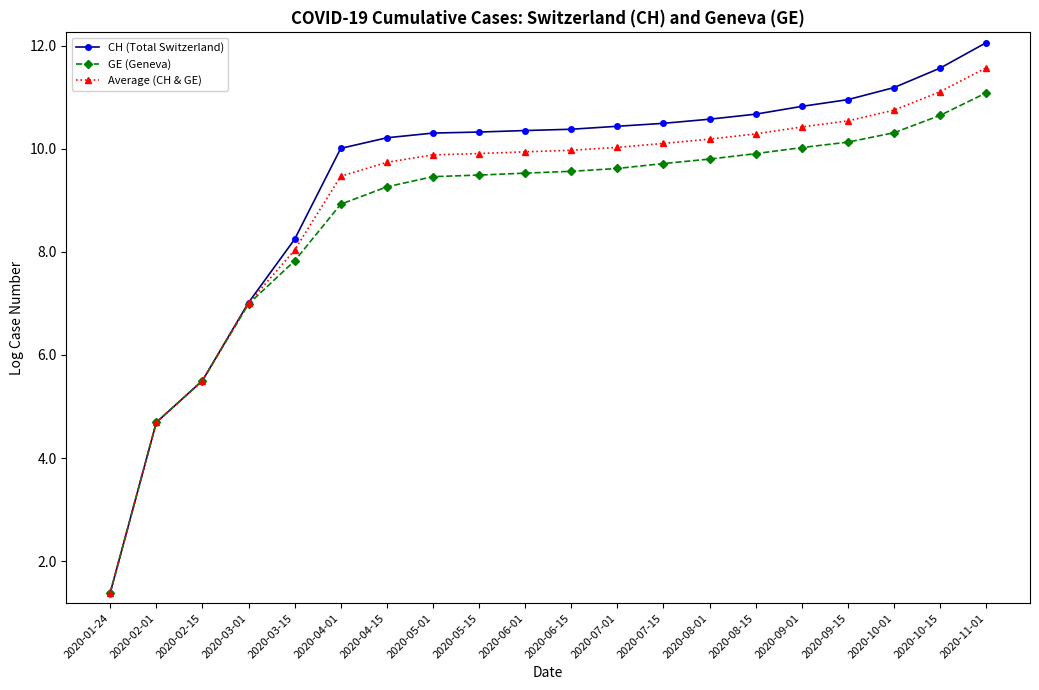

Does the chart have visible grid lines?

No